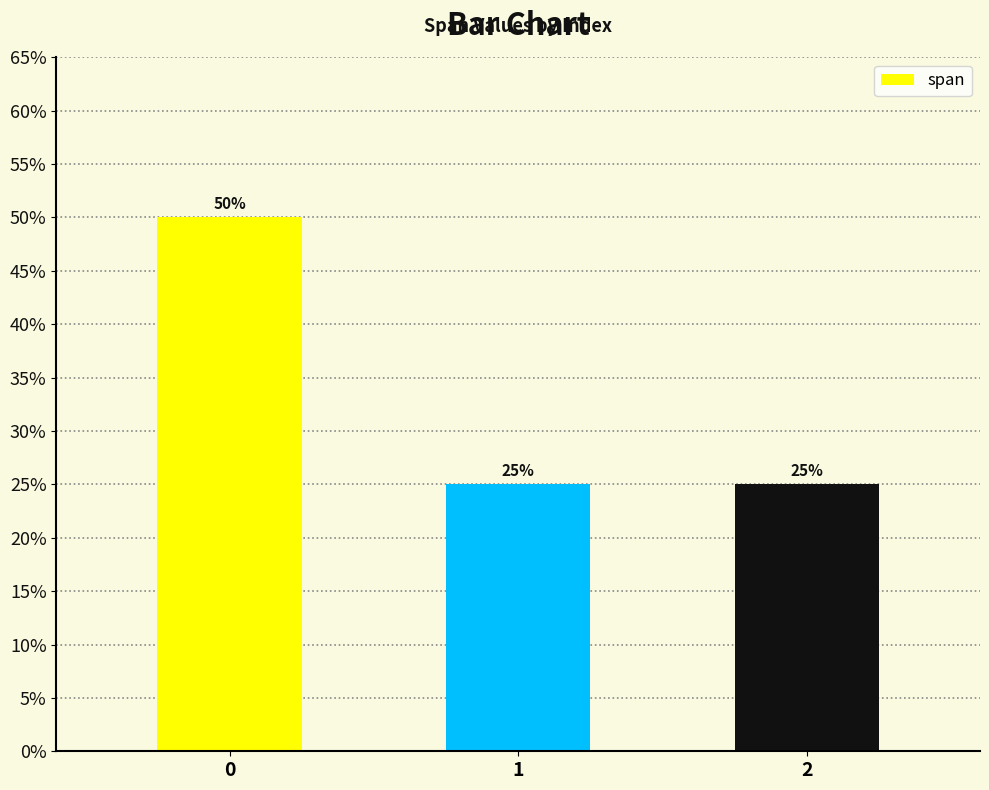

Are the bars horizontal?

No